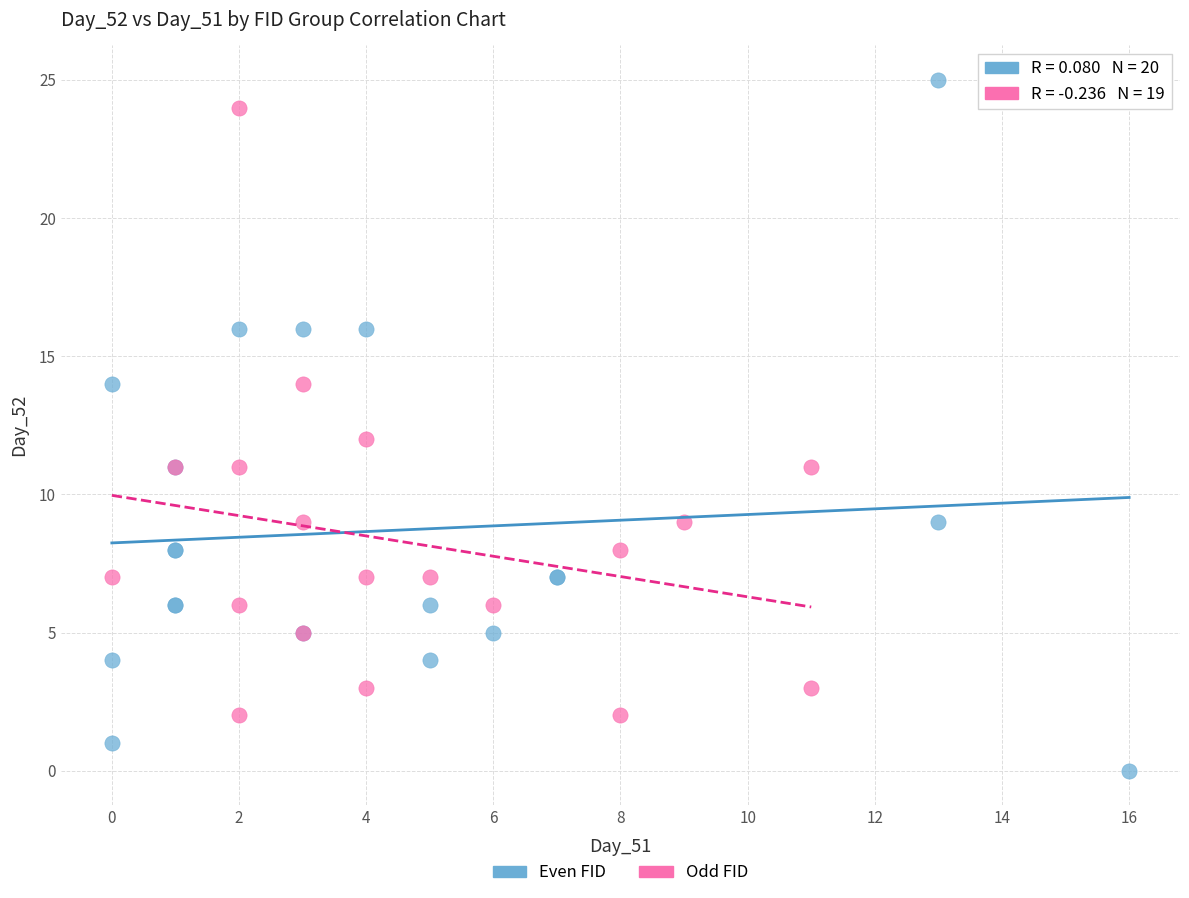

Which series has the widest spread of Y values?

Even FID